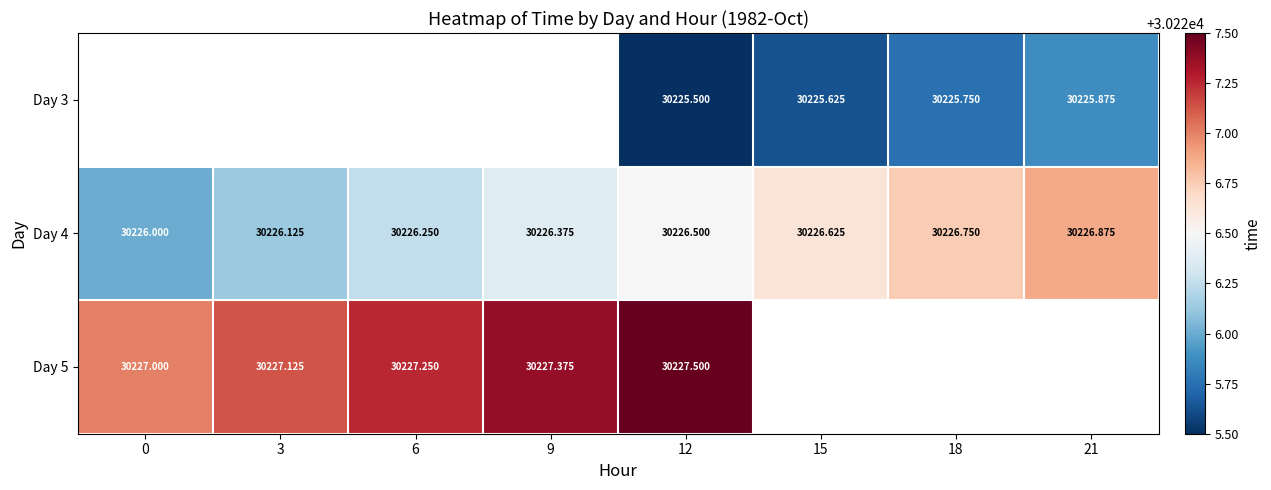

Read the Day 3 value at 15.

30225.6